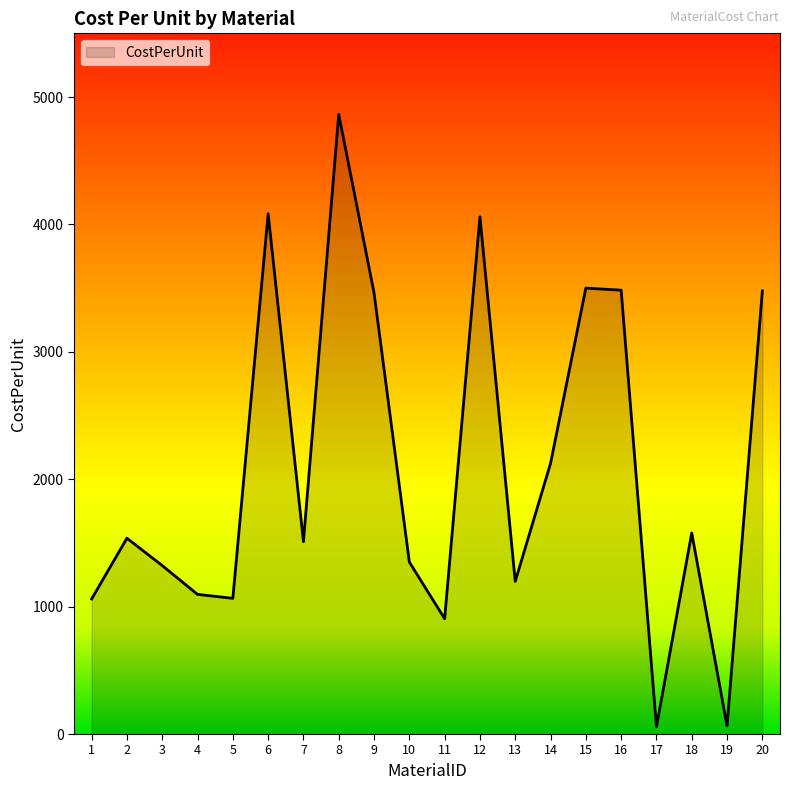

What is the sum of all values?

41798